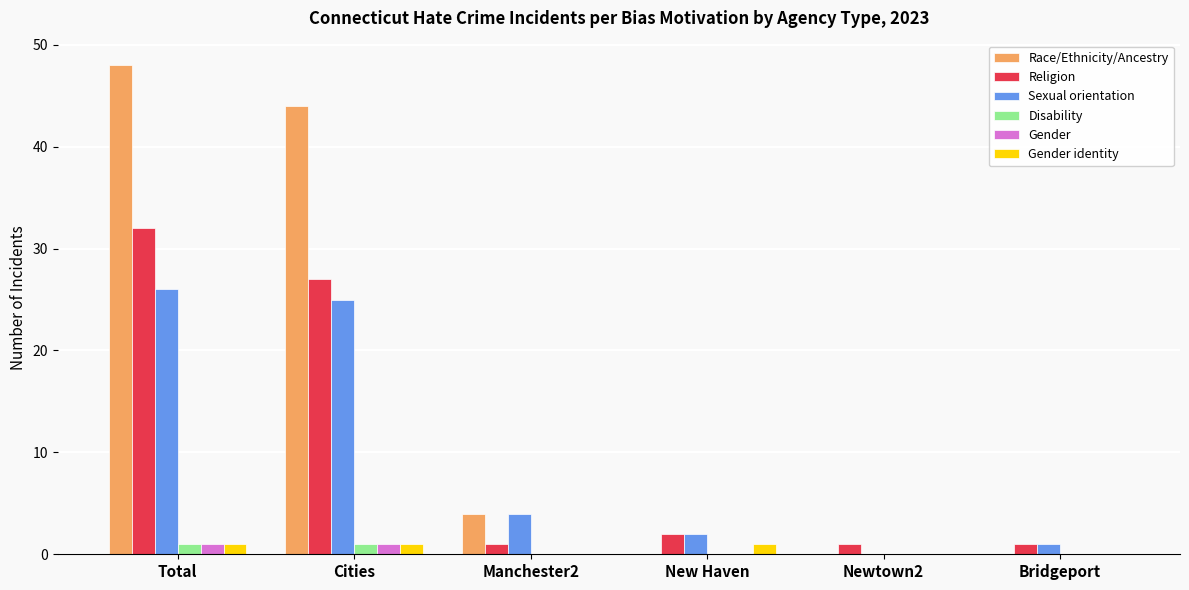

Is it true that Sexual orientation equals 2 at New Haven?

True